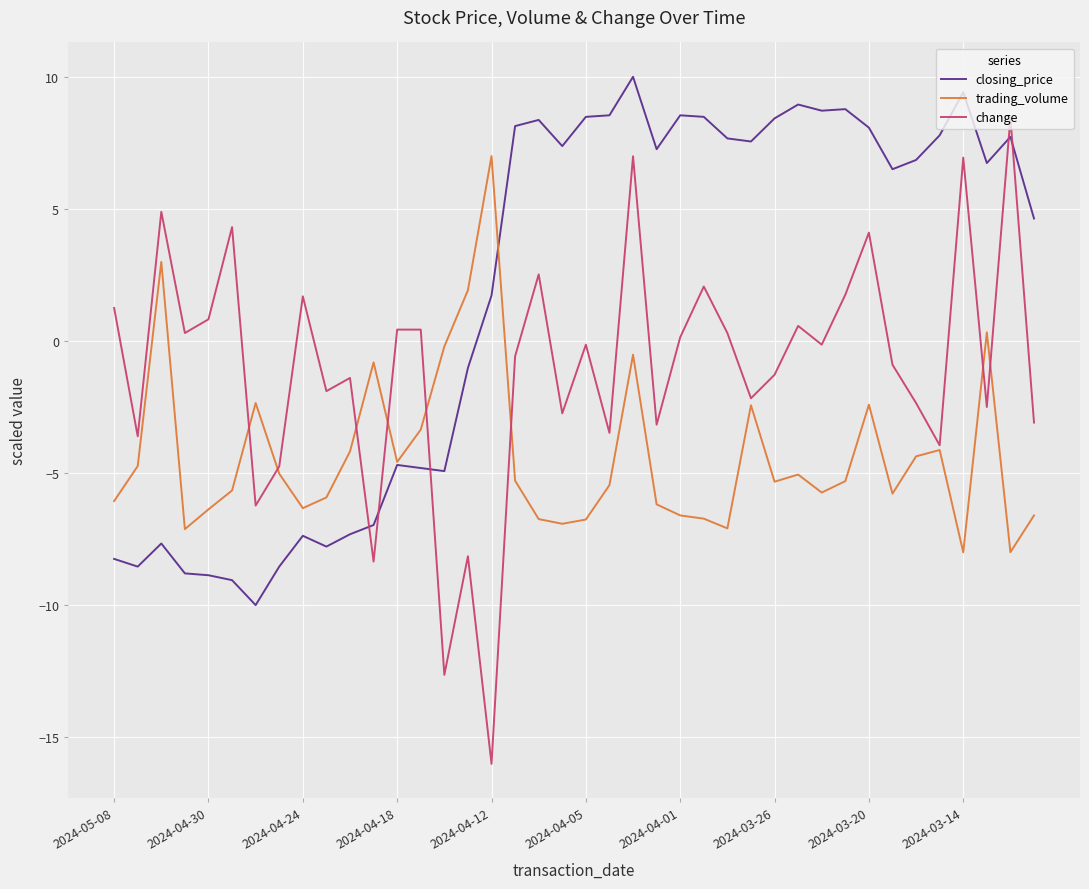

List the series in order of their peak value, highest first.

closing_price, change, trading_volume